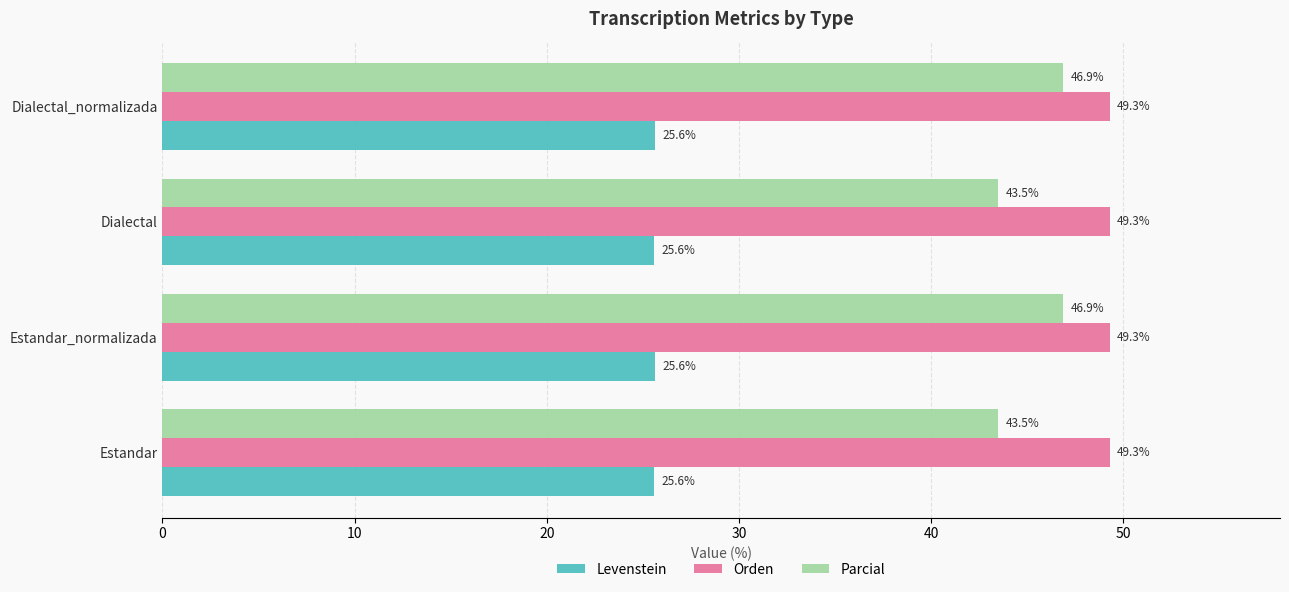

Rank the series by their maximum value, from lowest to highest.

Levenstein, Parcial, Orden